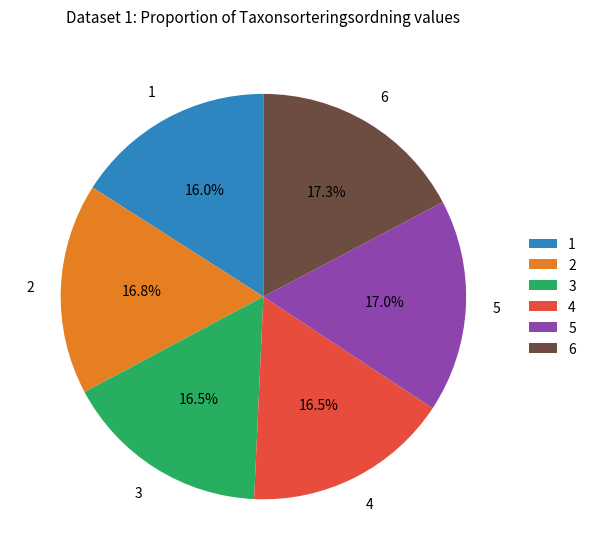

How many slices are in this pie chart?

6